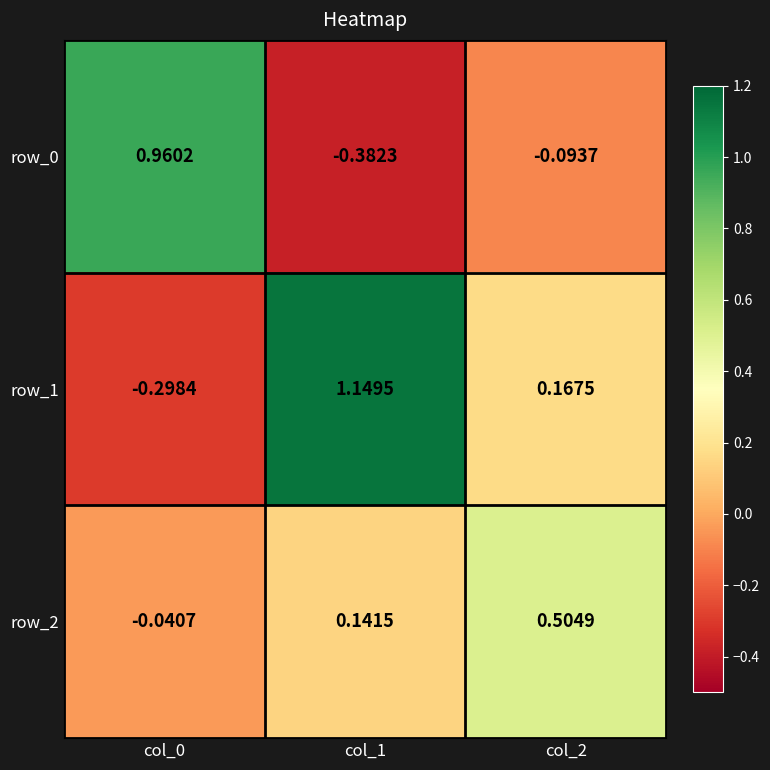

How many data points in row_2 are above 0?

2